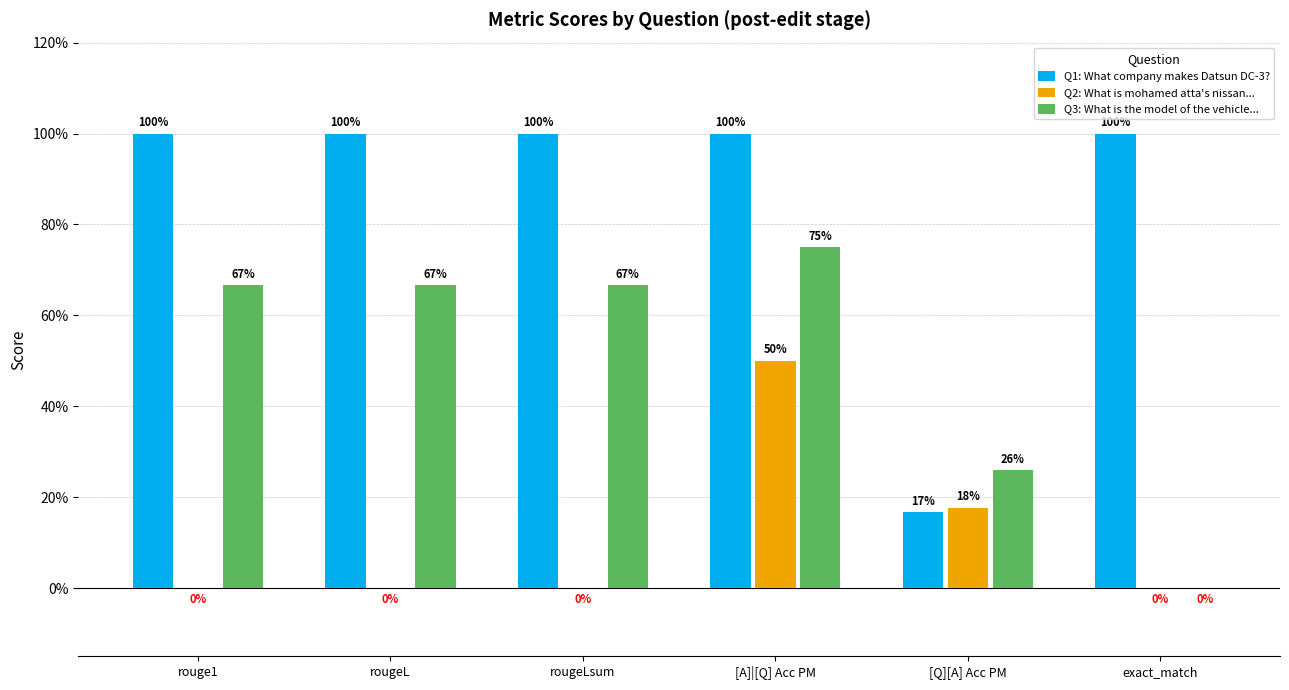

Which series has the widest spread of values?

Q1: What company makes Datsun DC-3?